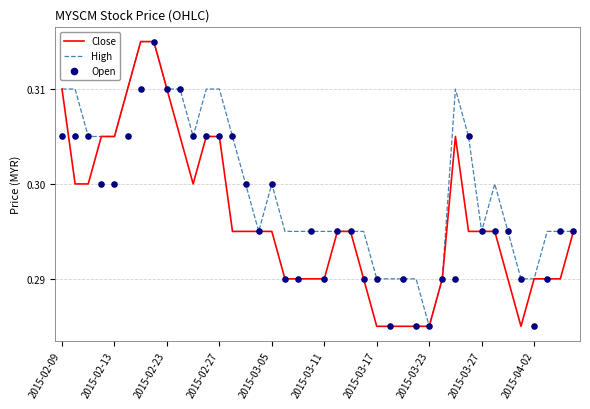

Which series has the largest total across all categories?

High